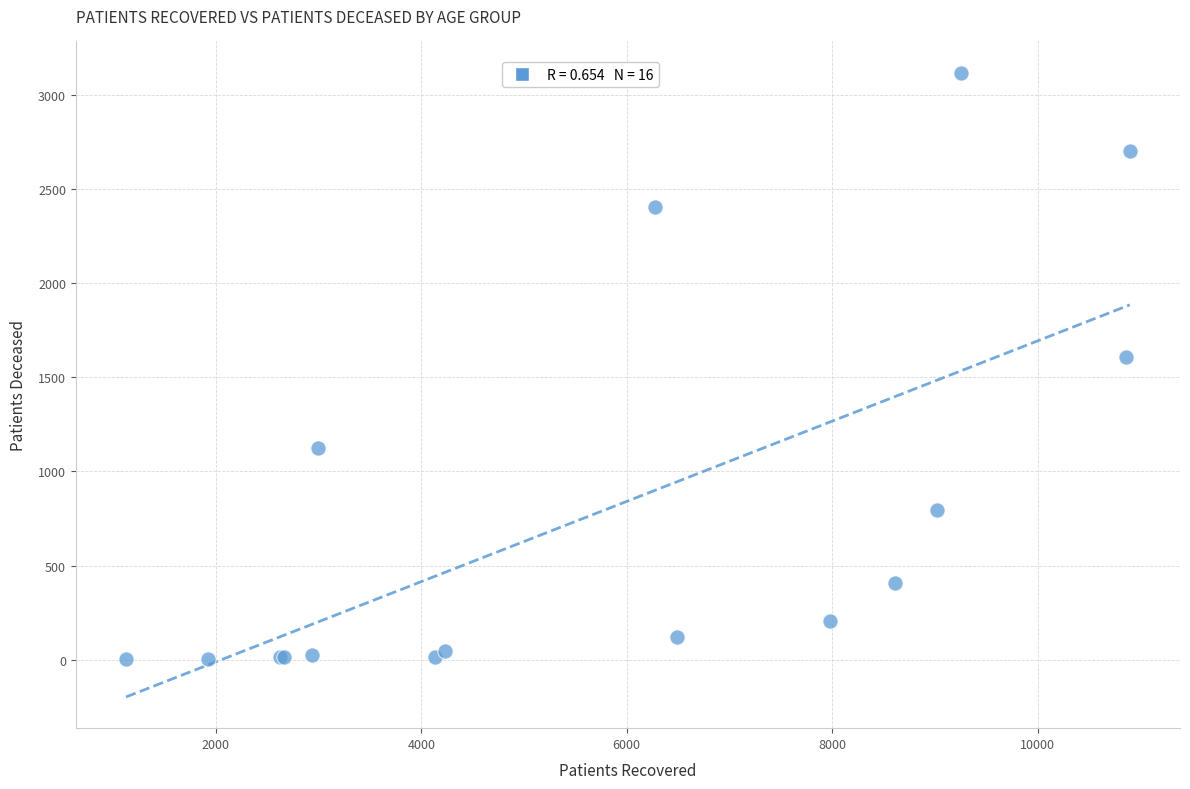

What Y value in the scatter plot is closest to 1560?

1609